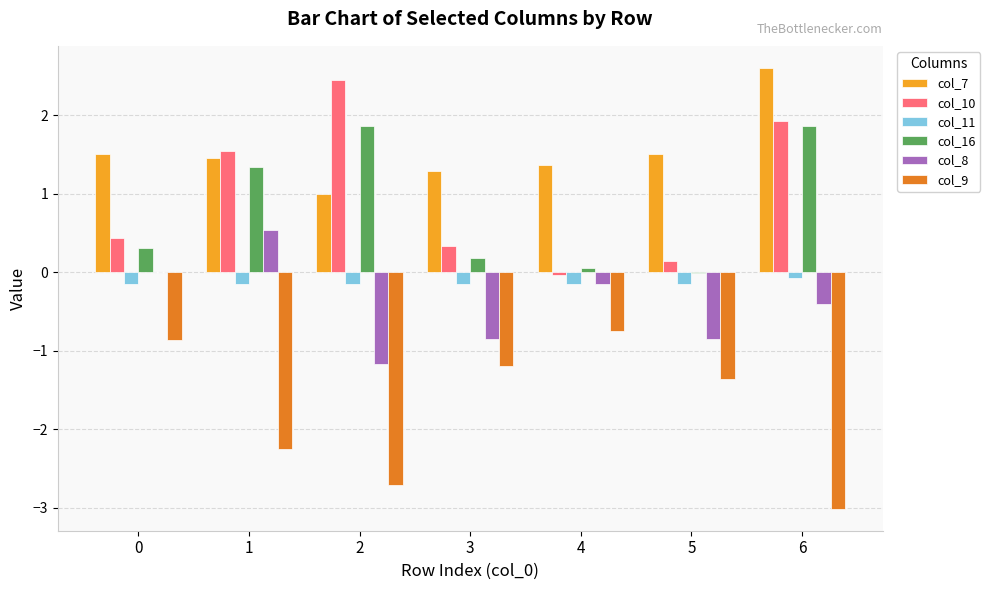

What is the approximate value of col_9 at 5?

-1.4